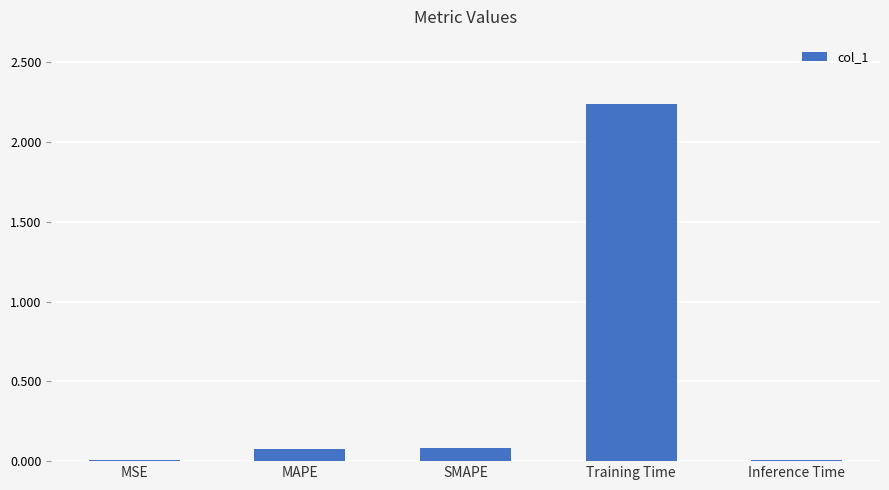

Is it true that the value at MAPE is 0.1?

True